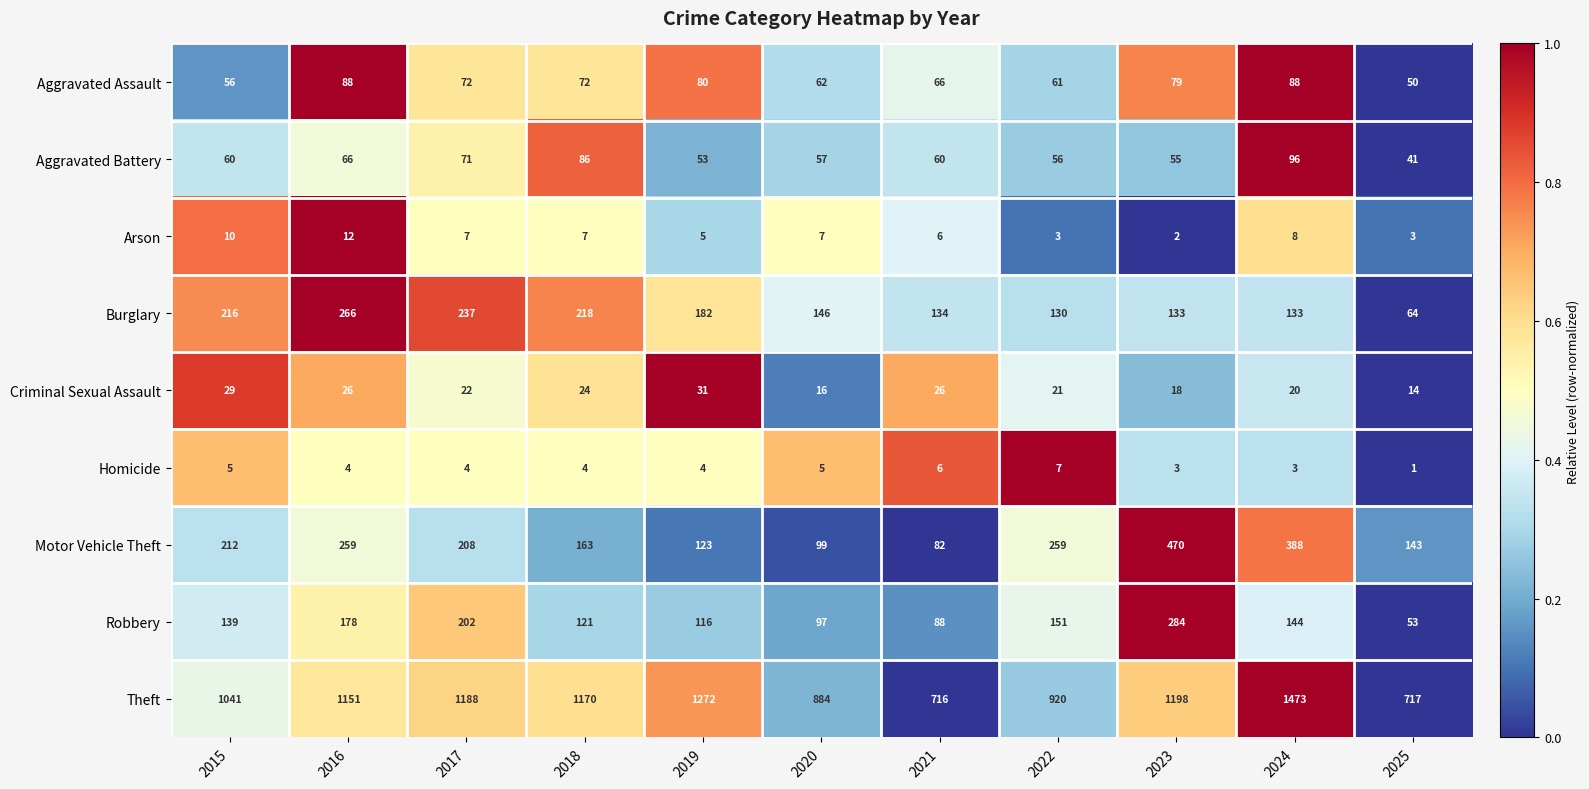

What is the difference between the Aggravated Assault values at 2018 and 2025?

22